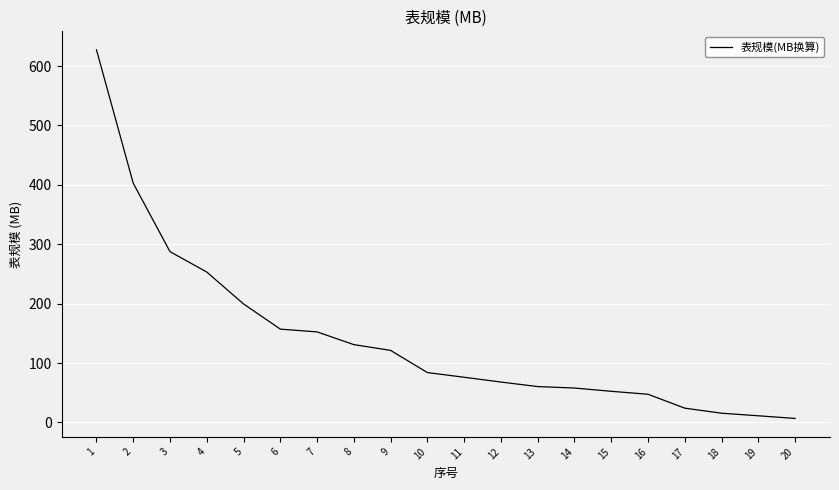

Approximately how many times larger is the value at 12 compared to 18?

4.4